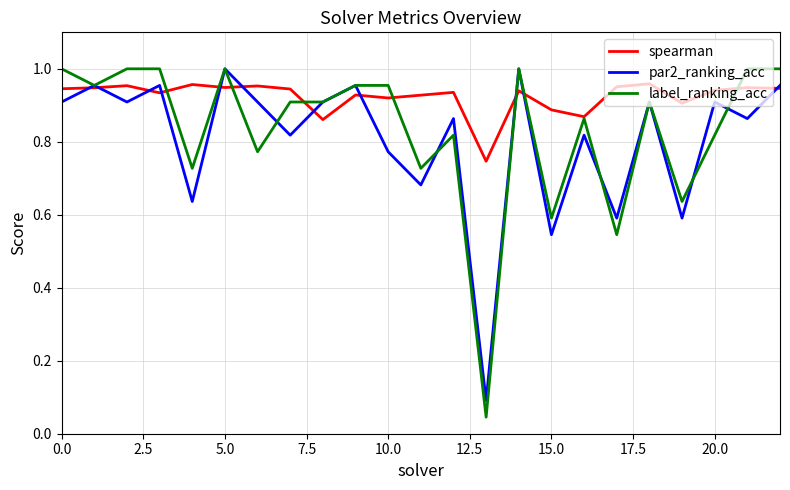

True or false: label_ranking_acc and spearman cross at least once.

True